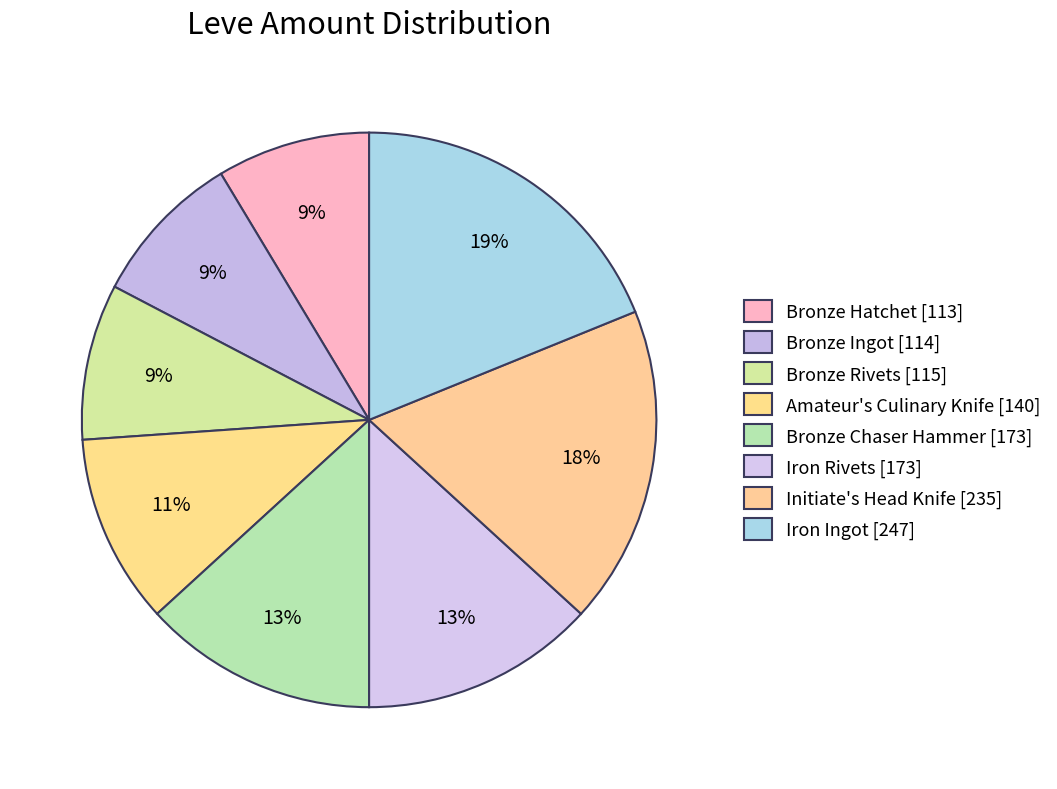

How many segments does this pie chart have?

8